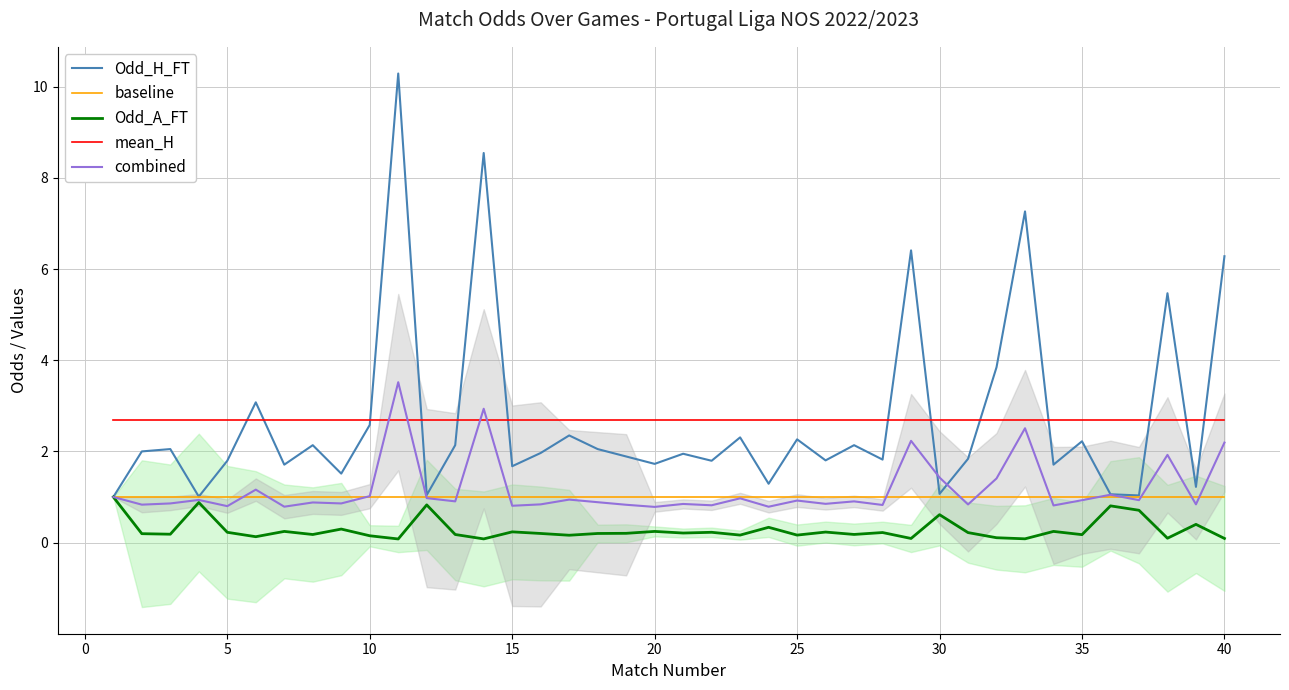

What is the approximate value of mean_H at 10?

2.7